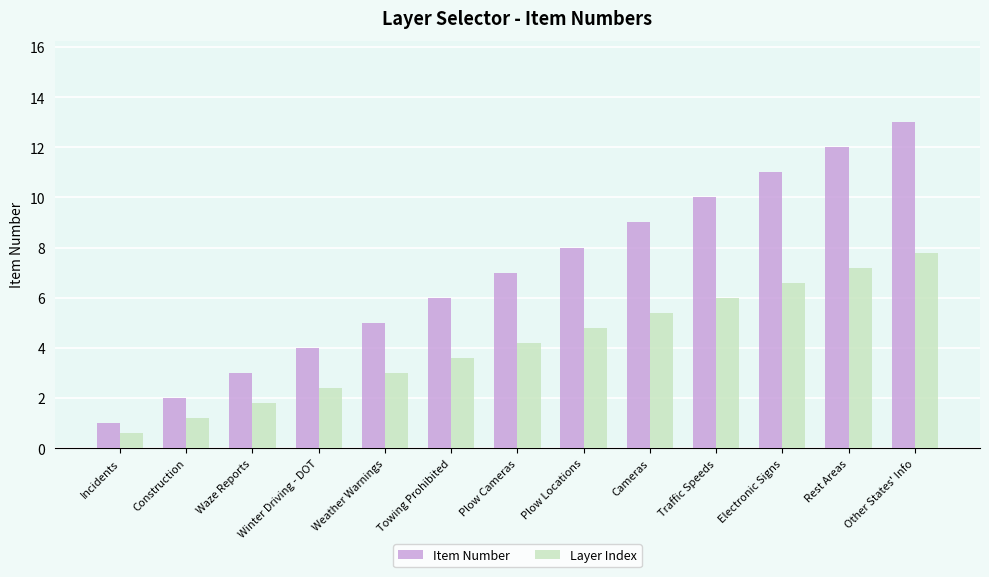

Reading left to right, transcribe all the data shown in this chart.

Item Number: 1.0	2.0	3.0	4.0	5.0	6.0	7.0	8.0	9.0	10.0	11.0	12.0	13.0
Layer Index: 0.6	1.2	1.8	2.4	3.0	3.6	4.2	4.8	5.4	6.0	6.6	7.2	7.8